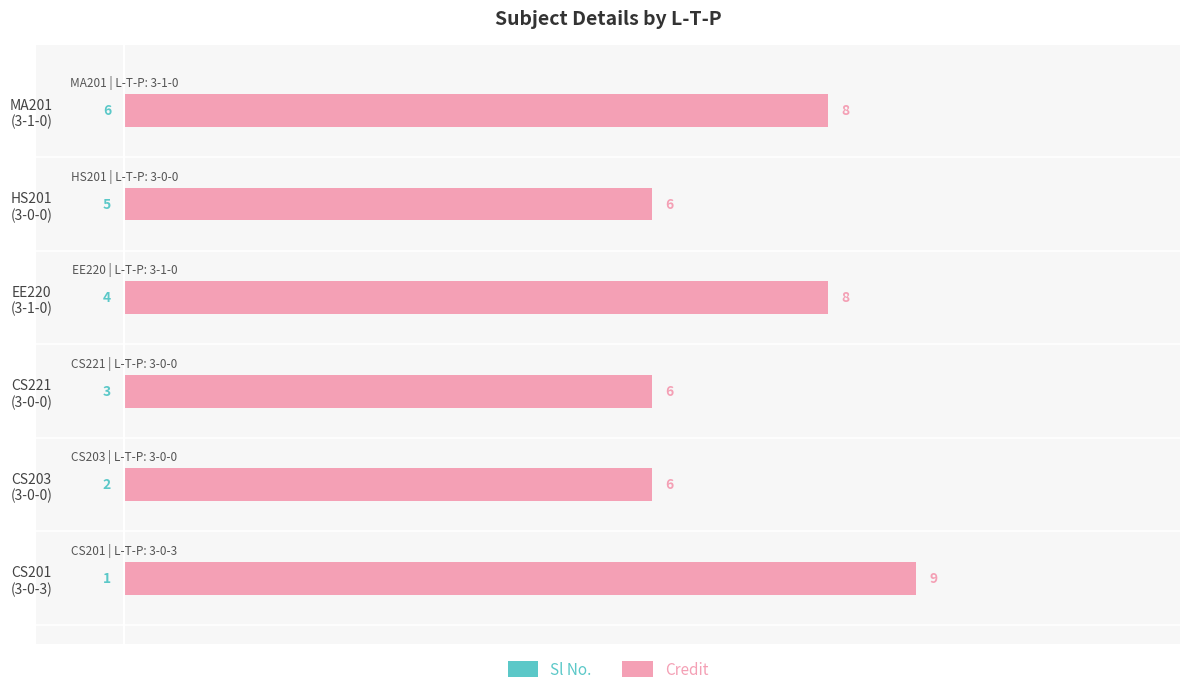

What is the difference between the highest and lowest values at CS203 (3-0-0)?

4